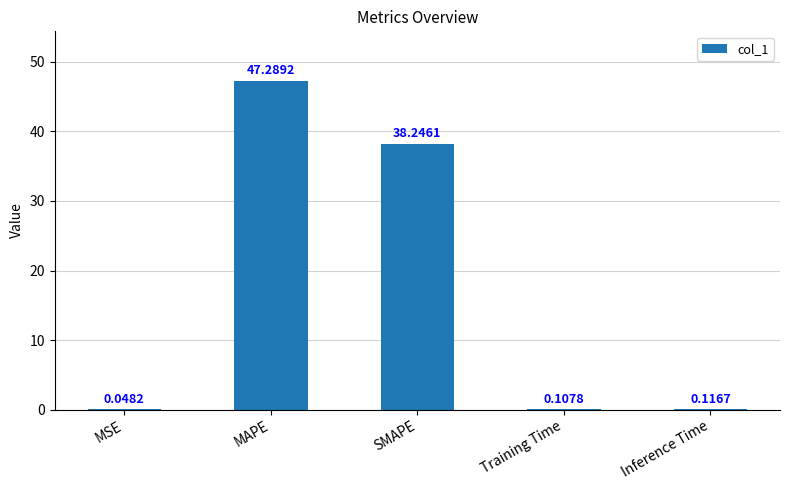

What is the sum of all values?

85.8